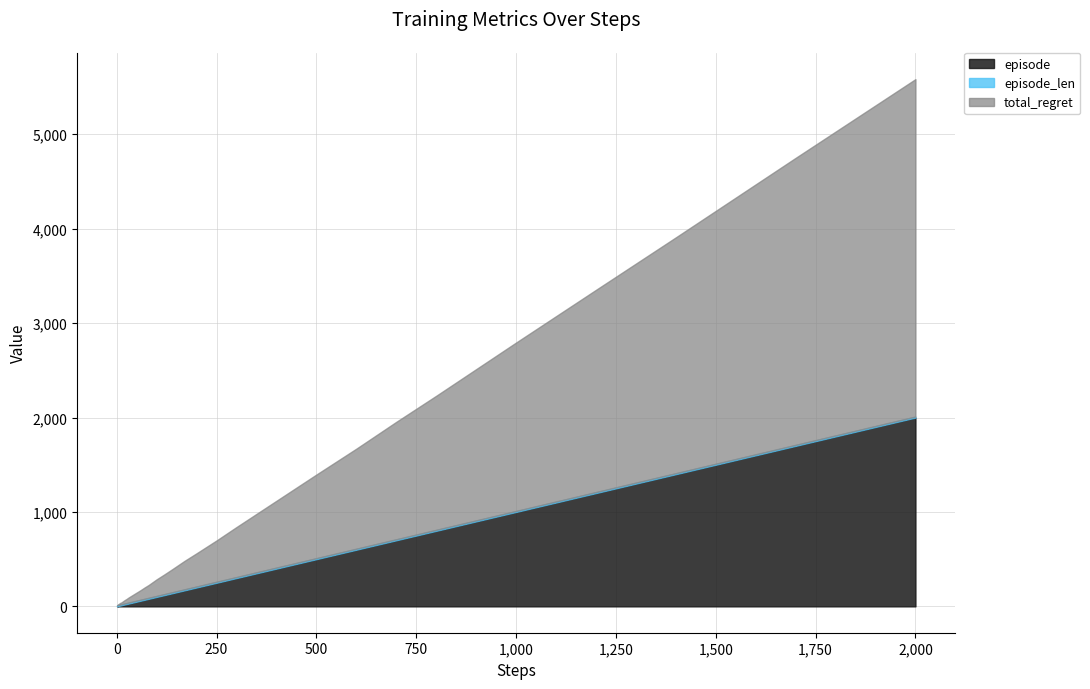

Where does the total_regret series first go above 136?

90